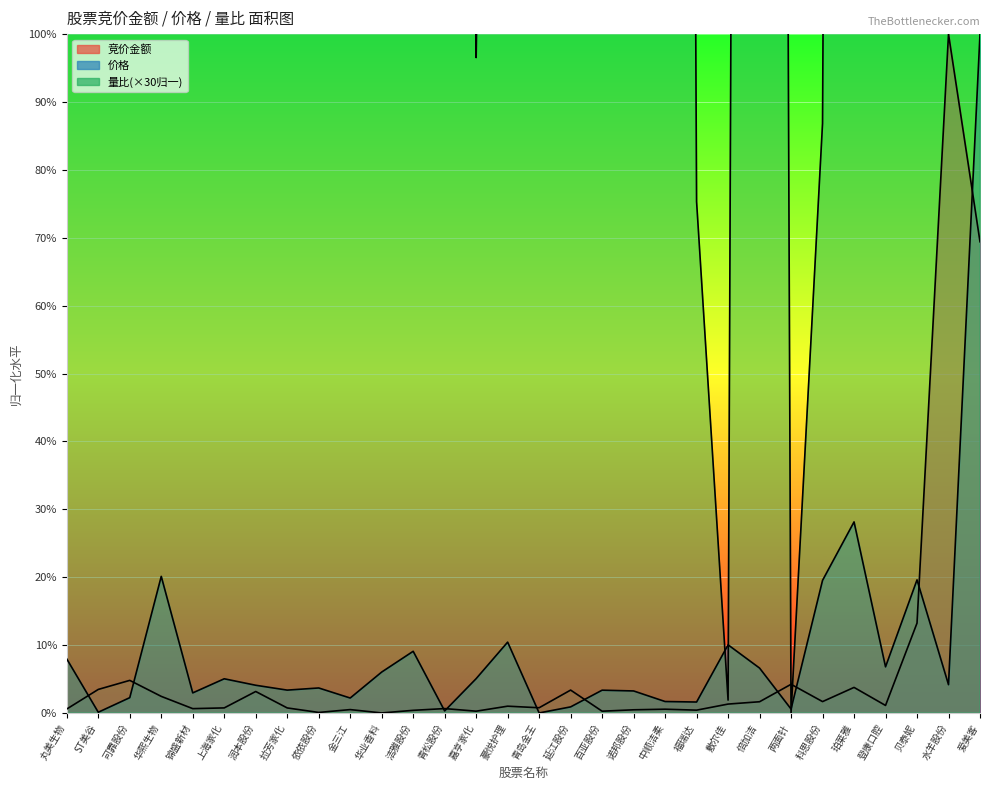

What is the highest value of the 竞价金额 series?

100.0